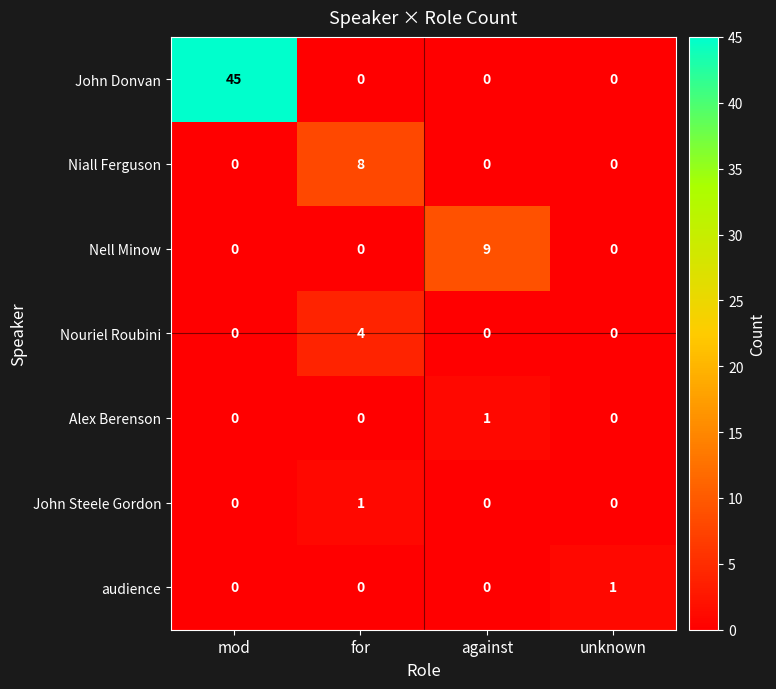

How many Nell Minow values are between 0 and 9?

4